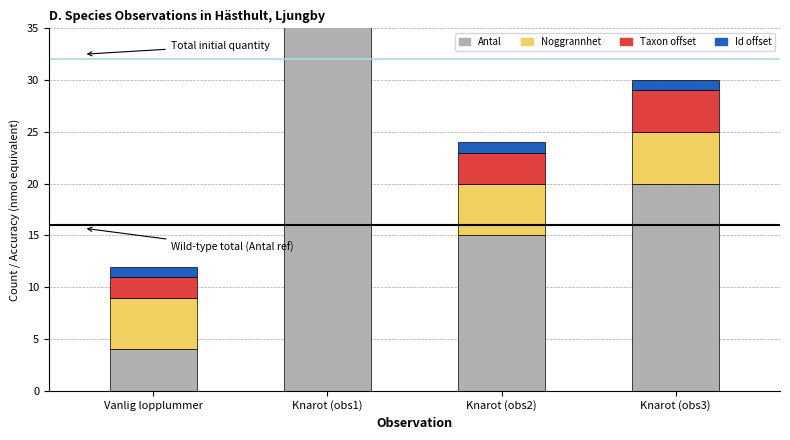

What is the value of the Noggrannhet bar at the 2nd from the left?

10